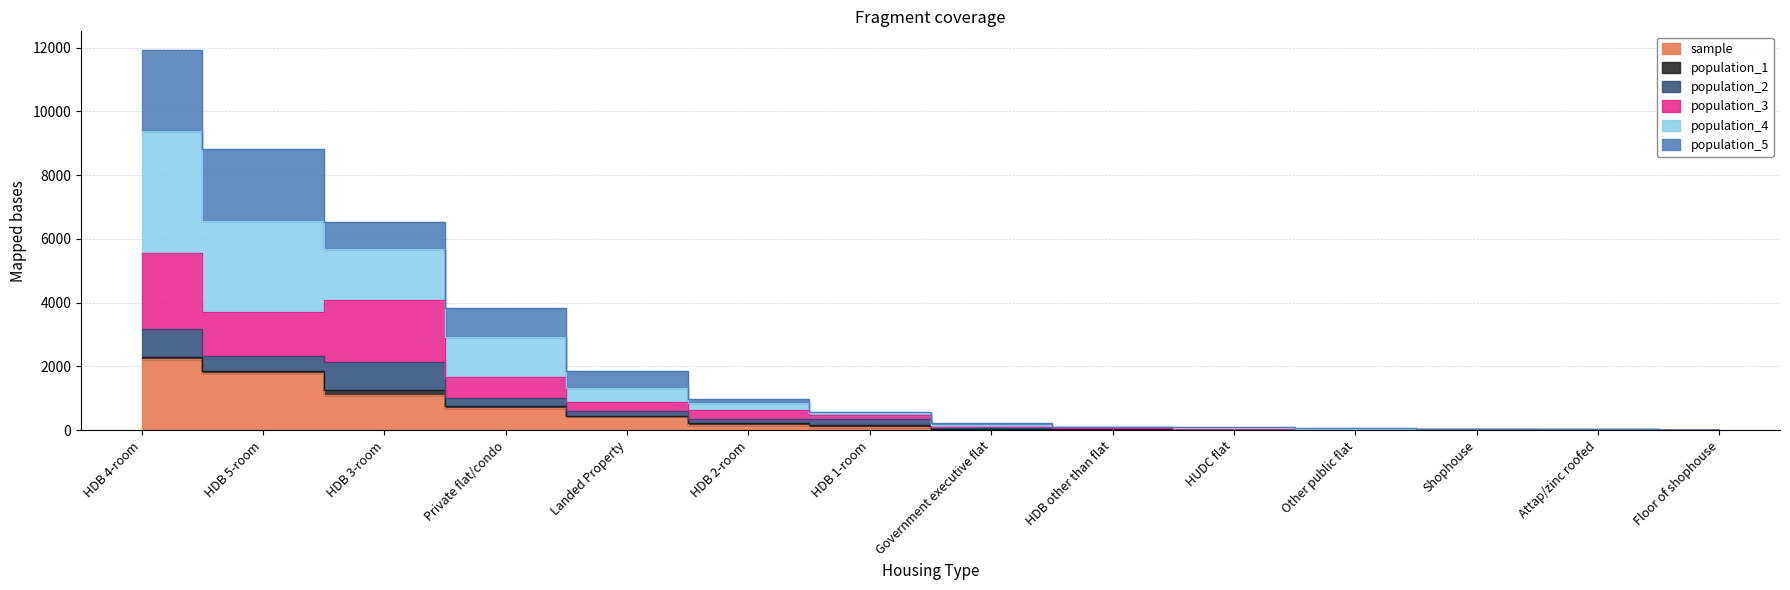

What is the difference between the population_4 values at HDB 4-room and Shophouse?

11867